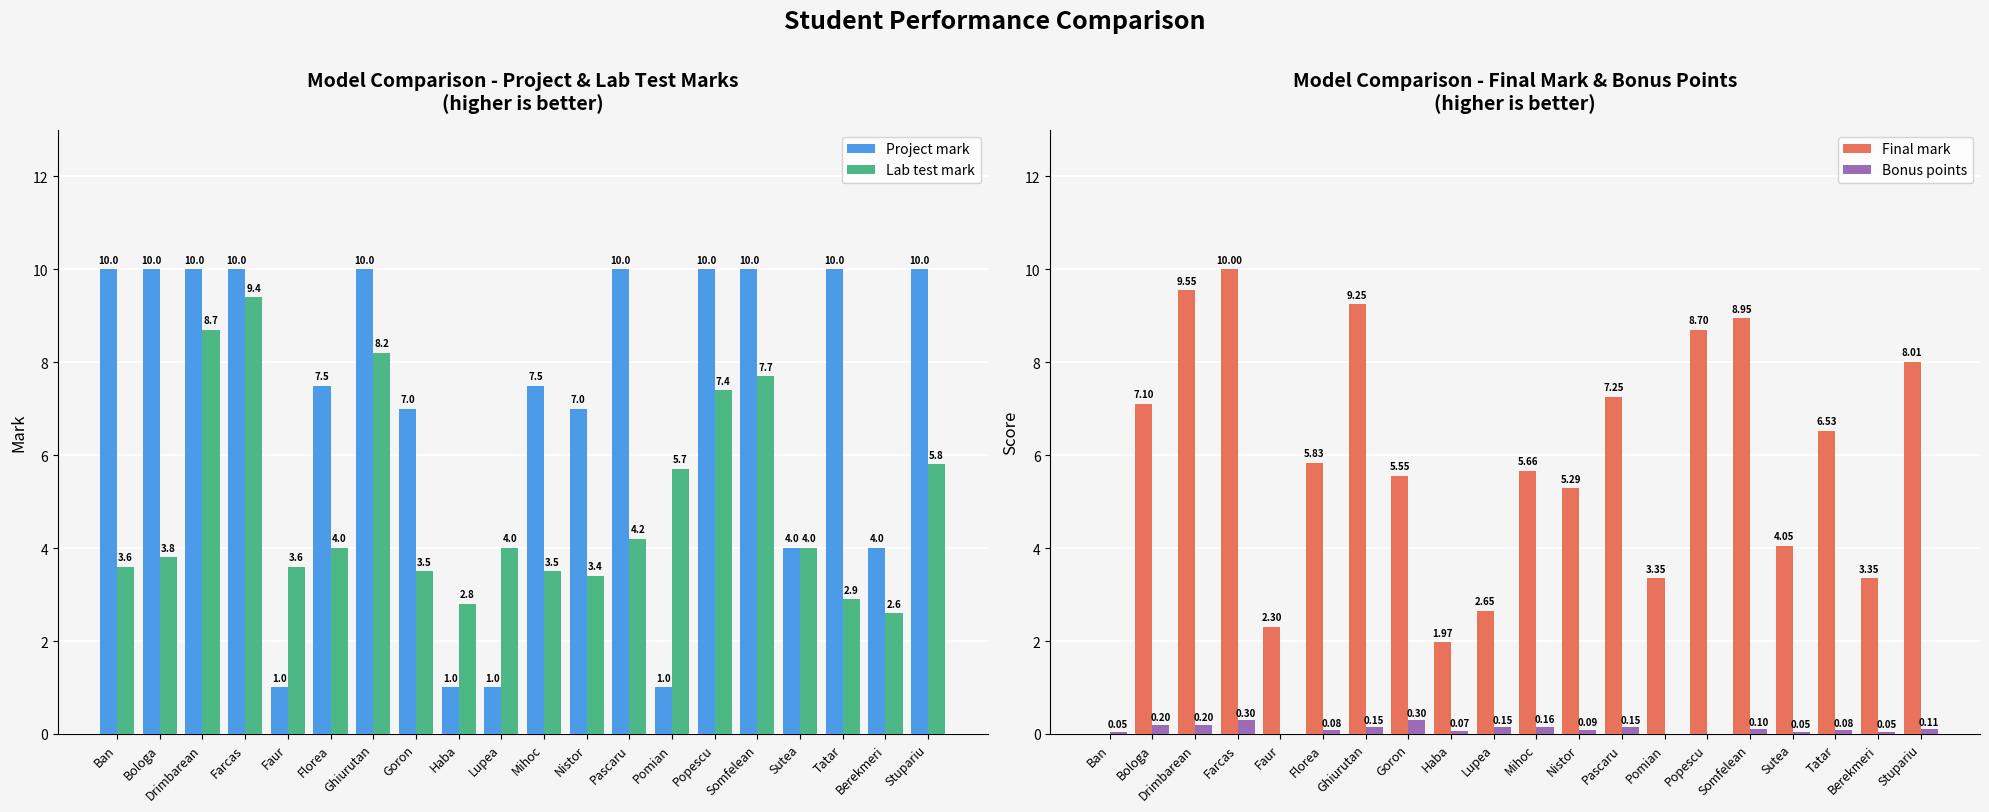

What is the label of the 6th bar from the right?

Popescu